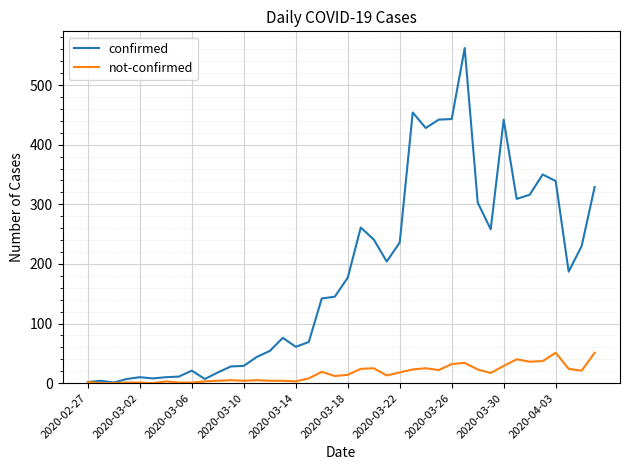

What is the difference between the maximum and minimum values in the confirmed series?

561